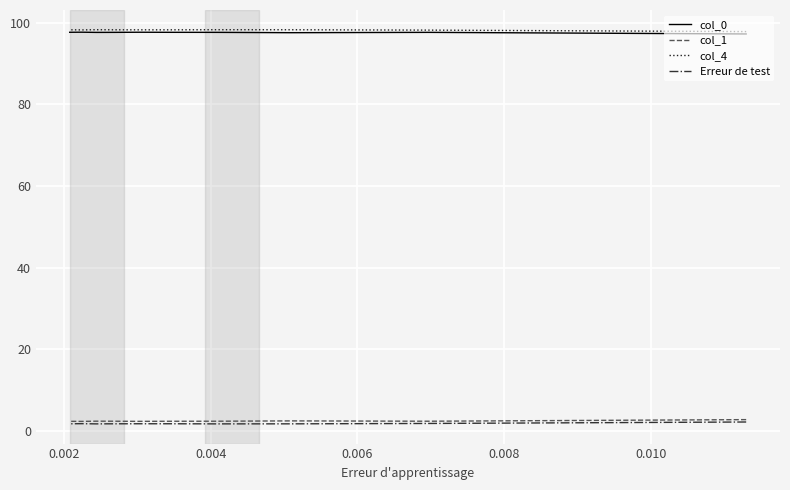

True or false: Erreur de test and col_1 intersect in this chart.

False